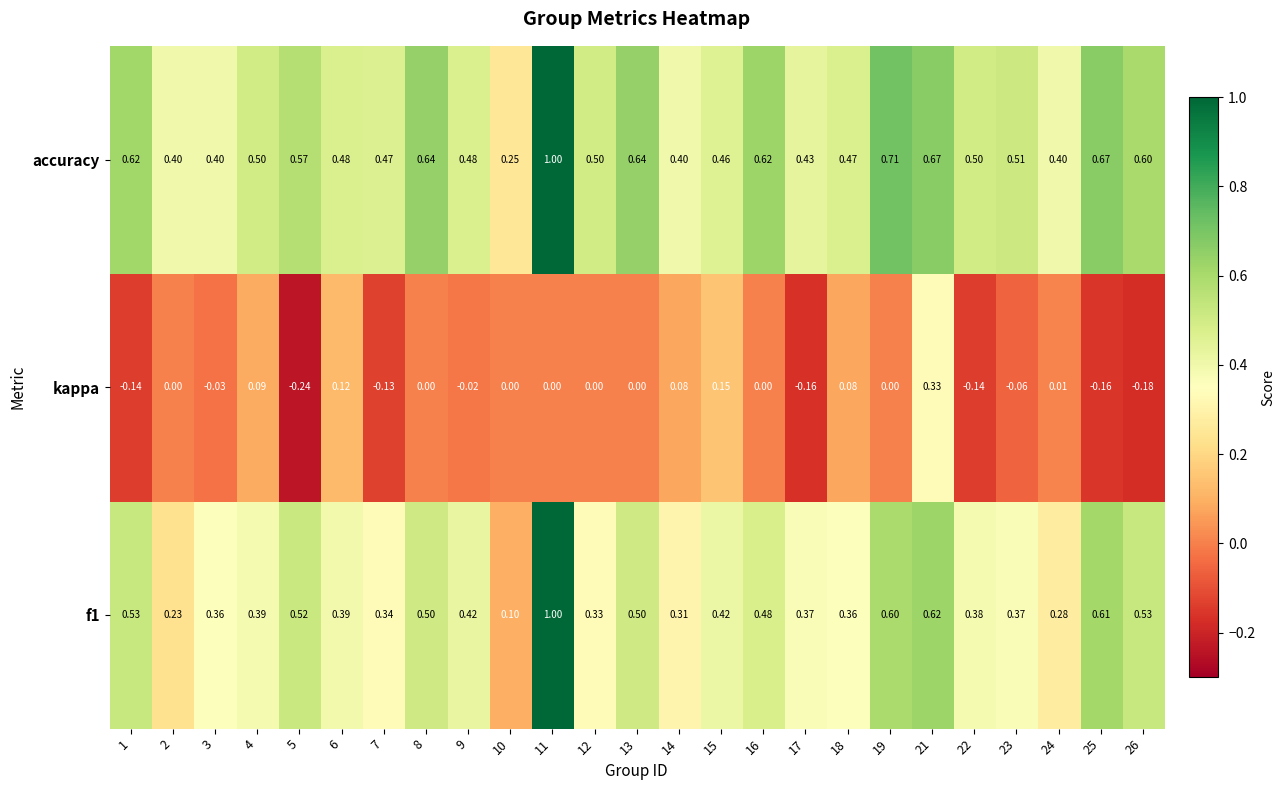

How many distinct data groups are displayed?

3